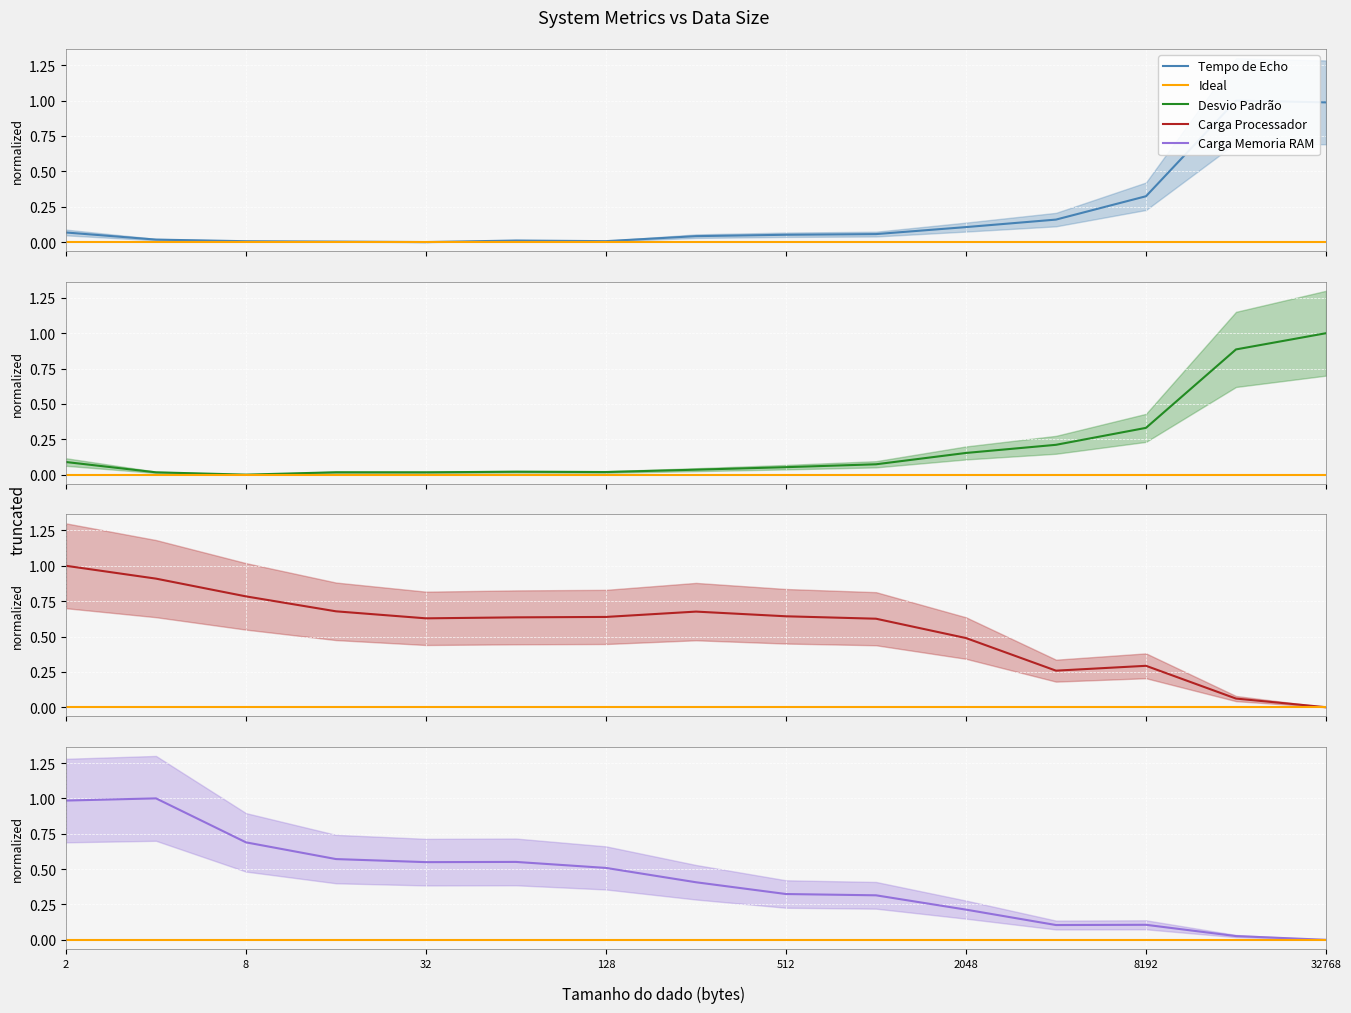

How many positive values does the Desvio Padrão series have?

14